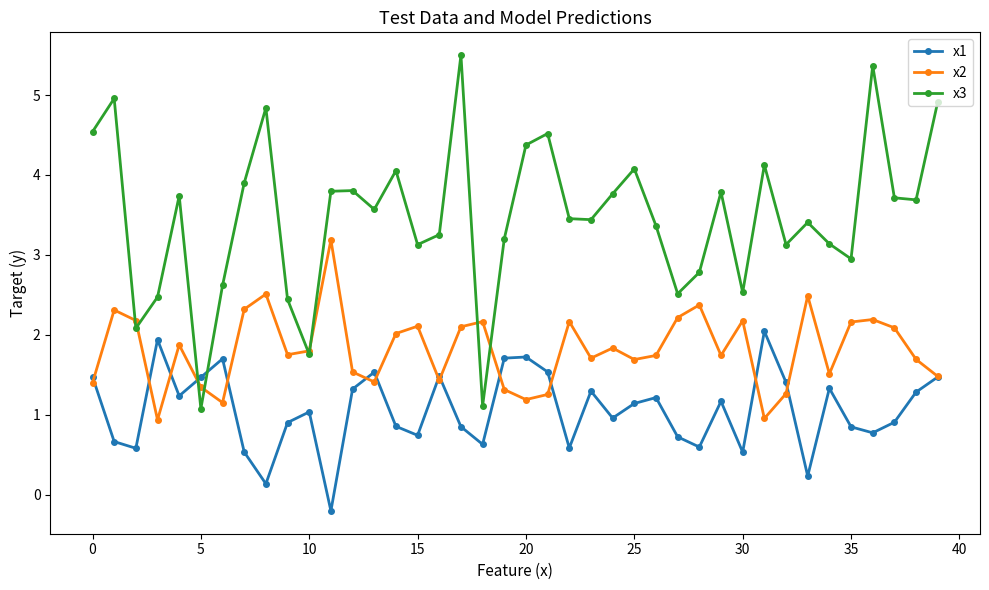

List the series in order of their peak value, lowest first.

x1, x2, x3